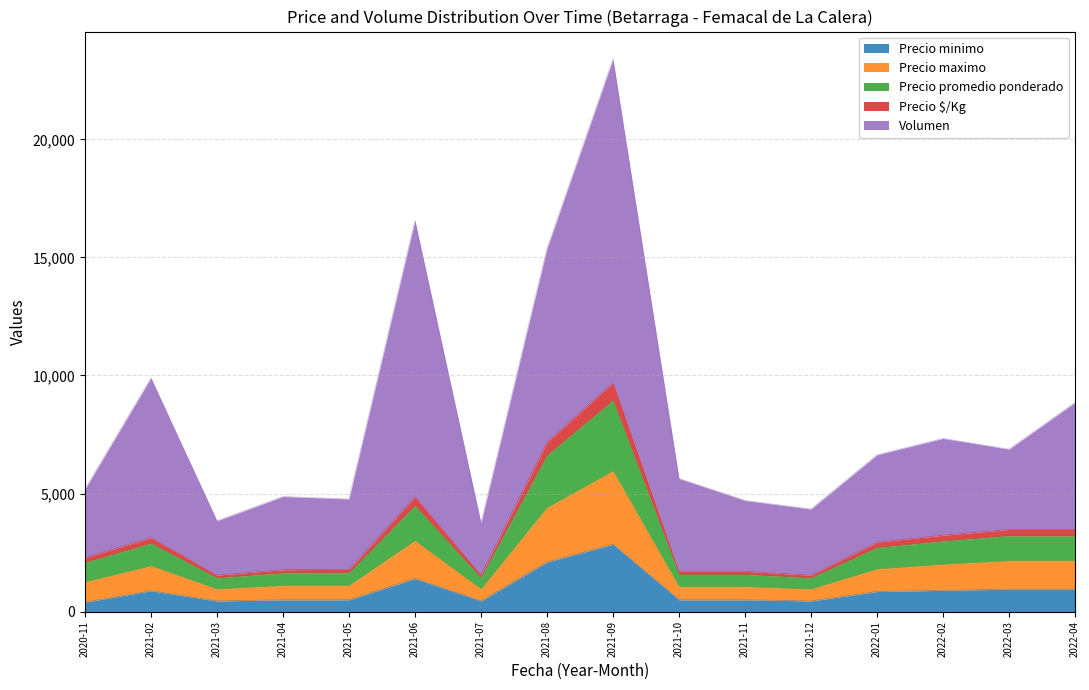

Rank the series by their maximum value, from highest to lowest.

Volumen, Precio maximo, Precio promedio ponderado, Precio $/Kg, Precio minimo